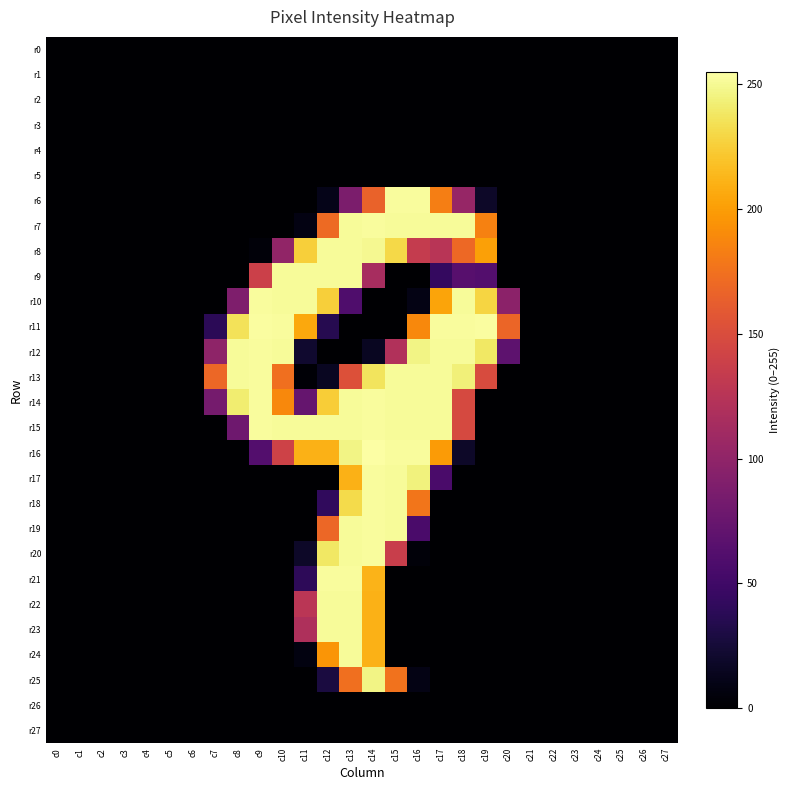

Reading left to right, extract all data points from this chart.

r0: c0=0	c1=0	c2=0	c3=0	c4=0	c5=0	c6=0	c7=0	c8=0	c9=0	c10=0	c11=0	c12=0	c13=0	c14=0	c15=0	c16=0	c17=0	c18=0	c19=0	c20=0	c21=0	c22=0	c23=0	c24=0	c25=0	c26=0	c27=0
r1: c0=0	c1=0	c2=0	c3=0	c4=0	c5=0	c6=0	c7=0	c8=0	c9=0	c10=0	c11=0	c12=0	c13=0	c14=0	c15=0	c16=0	c17=0	c18=0	c19=0	c20=0	c21=0	c22=0	c23=0	c24=0	c25=0	c26=0	c27=0
r2: c0=0	c1=0	c2=0	c3=0	c4=0	c5=0	c6=0	c7=0	c8=0	c9=0	c10=0	c11=0	c12=0	c13=0	c14=0	c15=0	c16=0	c17=0	c18=0	c19=0	c20=0	c21=0	c22=0	c23=0	c24=0	c25=0	c26=0	c27=0
r3: c0=0	c1=0	c2=0	c3=0	c4=0	c5=0	c6=0	c7=0	c8=0	c9=0	c10=0	c11=0	c12=0	c13=0	c14=0	c15=0	c16=0	c17=0	c18=0	c19=0	c20=0	c21=0	c22=0	c23=0	c24=0	c25=0	c26=0	c27=0
r4: c0=0	c1=0	c2=0	c3=0	c4=0	c5=0	c6=0	c7=0	c8=0	c9=0	c10=0	c11=0	c12=0	c13=0	c14=0	c15=0	c16=0	c17=0	c18=0	c19=0	c20=0	c21=0	c22=0	c23=0	c24=0	c25=0	c26=0	c27=0
r5: c0=0	c1=0	c2=0	c3=0	c4=0	c5=0	c6=0	c7=0	c8=0	c9=0	c10=0	c11=0	c12=0	c13=0	c14=0	c15=0	c16=0	c17=0	c18=0	c19=0	c20=0	c21=0	c22=0	c23=0	c24=0	c25=0	c26=0	c27=0
r6: c0=0	c1=0	c2=0	c3=0	c4=0	c5=0	c6=0	c7=0	c8=0	c9=0	c10=0	c11=0	c12=11	c13=87	c14=166	c15=253	c16=253	c17=183	c18=104	c19=18	c20=0	c21=0	c22=0	c23=0	c24=0	c25=0	c26=0	c27=0
r7: c0=0	c1=0	c2=0	c3=0	c4=0	c5=0	c6=0	c7=0	c8=0	c9=0	c10=0	c11=8	c12=171	c13=252	c14=253	c15=252	c16=252	c17=252	c18=252	c19=185	c20=0	c21=0	c22=0	c23=0	c24=0	c25=0	c26=0	c27=0
r8: c0=0	c1=0	c2=0	c3=0	c4=0	c5=0	c6=0	c7=0	c8=0	c9=4	c10=101	c11=226	c12=252	c13=252	c14=250	c15=231	c16=134	c17=126	c18=170	c19=202	c20=0	c21=0	c22=0	c23=0	c24=0	c25=0	c26=0	c27=0
r9: c0=0	c1=0	c2=0	c3=0	c4=0	c5=0	c6=0	c7=0	c8=0	c9=139	c10=252	c11=252	c12=252	c13=252	c14=115	c15=0	c16=0	c17=43	c18=64	c19=62	c20=0	c21=0	c22=0	c23=0	c24=0	c25=0	c26=0	c27=0
r10: c0=0	c1=0	c2=0	c3=0	c4=0	c5=0	c6=0	c7=0	c8=89	c9=253	c10=252	c11=252	c12=226	c13=59	c14=0	c15=0	c16=9	c17=204	c18=252	c19=229	c20=97	c21=0	c22=0	c23=0	c24=0	c25=0	c26=0	c27=0
r11: c0=0	c1=0	c2=0	c3=0	c4=0	c5=0	c6=0	c7=38	c8=236	c9=254	c10=253	c11=206	c12=35	c13=0	c14=0	c15=0	c16=189	c17=253	c18=253	c19=254	c20=168	c21=0	c22=0	c23=0	c24=0	c25=0	c26=0	c27=0
r12: c0=0	c1=0	c2=0	c3=0	c4=0	c5=0	c6=0	c7=99	c8=252	c9=253	c10=252	c11=21	c12=0	c13=0	c14=15	c15=121	c16=247	c17=252	c18=252	c19=239	c20=68	c21=0	c22=0	c23=0	c24=0	c25=0	c26=0	c27=0
r13: c0=0	c1=0	c2=0	c3=0	c4=0	c5=0	c6=0	c7=169	c8=252	c9=253	c10=174	c11=2	c12=15	c13=153	c14=237	c15=252	c16=252	c17=252	c18=244	c19=149	c20=0	c21=0	c22=0	c23=0	c24=0	c25=0	c26=0	c27=0
r14: c0=0	c1=0	c2=0	c3=0	c4=0	c5=0	c6=0	c7=83	c8=242	c9=253	c10=189	c11=73	c12=225	c13=252	c14=253	c15=252	c16=252	c17=252	c18=147	c19=0	c20=0	c21=0	c22=0	c23=0	c24=0	c25=0	c26=0	c27=0
r15: c0=0	c1=0	c2=0	c3=0	c4=0	c5=0	c6=0	c7=0	c8=79	c9=253	c10=252	c11=252	c12=252	c13=252	c14=253	c15=252	c16=252	c17=252	c18=147	c19=0	c20=0	c21=0	c22=0	c23=0	c24=0	c25=0	c26=0	c27=0
r16: c0=0	c1=0	c2=0	c3=0	c4=0	c5=0	c6=0	c7=0	c8=0	c9=62	c10=141	c11=211	c12=211	c13=247	c14=255	c15=253	c16=253	c17=199	c18=18	c19=0	c20=0	c21=0	c22=0	c23=0	c24=0	c25=0	c26=0	c27=0
r17: c0=0	c1=0	c2=0	c3=0	c4=0	c5=0	c6=0	c7=0	c8=0	c9=0	c10=0	c11=0	c12=0	c13=211	c14=253	c15=252	c16=245	c17=56	c18=0	c19=0	c20=0	c21=0	c22=0	c23=0	c24=0	c25=0	c26=0	c27=0
r18: c0=0	c1=0	c2=0	c3=0	c4=0	c5=0	c6=0	c7=0	c8=0	c9=0	c10=0	c11=0	c12=41	c13=232	c14=253	c15=252	c16=178	c17=0	c18=0	c19=0	c20=0	c21=0	c22=0	c23=0	c24=0	c25=0	c26=0	c27=0
r19: c0=0	c1=0	c2=0	c3=0	c4=0	c5=0	c6=0	c7=0	c8=0	c9=0	c10=0	c11=0	c12=169	c13=252	c14=253	c15=252	c16=56	c17=0	c18=0	c19=0	c20=0	c21=0	c22=0	c23=0	c24=0	c25=0	c26=0	c27=0
r20: c0=0	c1=0	c2=0	c3=0	c4=0	c5=0	c6=0	c7=0	c8=0	c9=0	c10=0	c11=18	c12=239	c13=252	c14=253	c15=137	c16=4	c17=0	c18=0	c19=0	c20=0	c21=0	c22=0	c23=0	c24=0	c25=0	c26=0	c27=0
r21: c0=0	c1=0	c2=0	c3=0	c4=0	c5=0	c6=0	c7=0	c8=0	c9=0	c10=0	c11=39	c12=253	c13=253	c14=212	c15=0	c16=0	c17=0	c18=0	c19=0	c20=0	c21=0	c22=0	c23=0	c24=0	c25=0	c26=0	c27=0
r22: c0=0	c1=0	c2=0	c3=0	c4=0	c5=0	c6=0	c7=0	c8=0	c9=0	c10=0	c11=127	c12=252	c13=252	c14=211	c15=0	c16=0	c17=0	c18=0	c19=0	c20=0	c21=0	c22=0	c23=0	c24=0	c25=0	c26=0	c27=0
r23: c0=0	c1=0	c2=0	c3=0	c4=0	c5=0	c6=0	c7=0	c8=0	c9=0	c10=0	c11=119	c12=252	c13=252	c14=211	c15=0	c16=0	c17=0	c18=0	c19=0	c20=0	c21=0	c22=0	c23=0	c24=0	c25=0	c26=0	c27=0
r24: c0=0	c1=0	c2=0	c3=0	c4=0	c5=0	c6=0	c7=0	c8=0	c9=0	c10=0	c11=7	c12=196	c13=252	c14=211	c15=0	c16=0	c17=0	c18=0	c19=0	c20=0	c21=0	c22=0	c23=0	c24=0	c25=0	c26=0	c27=0
r25: c0=0	c1=0	c2=0	c3=0	c4=0	c5=0	c6=0	c7=0	c8=0	c9=0	c10=0	c11=0	c12=28	c13=174	c14=247	c15=176	c16=9	c17=0	c18=0	c19=0	c20=0	c21=0	c22=0	c23=0	c24=0	c25=0	c26=0	c27=0
r26: c0=0	c1=0	c2=0	c3=0	c4=0	c5=0	c6=0	c7=0	c8=0	c9=0	c10=0	c11=0	c12=0	c13=0	c14=0	c15=0	c16=0	c17=0	c18=0	c19=0	c20=0	c21=0	c22=0	c23=0	c24=0	c25=0	c26=0	c27=0
r27: c0=0	c1=0	c2=0	c3=0	c4=0	c5=0	c6=0	c7=0	c8=0	c9=0	c10=0	c11=0	c12=0	c13=0	c14=0	c15=0	c16=0	c17=0	c18=0	c19=0	c20=0	c21=0	c22=0	c23=0	c24=0	c25=0	c26=0	c27=0